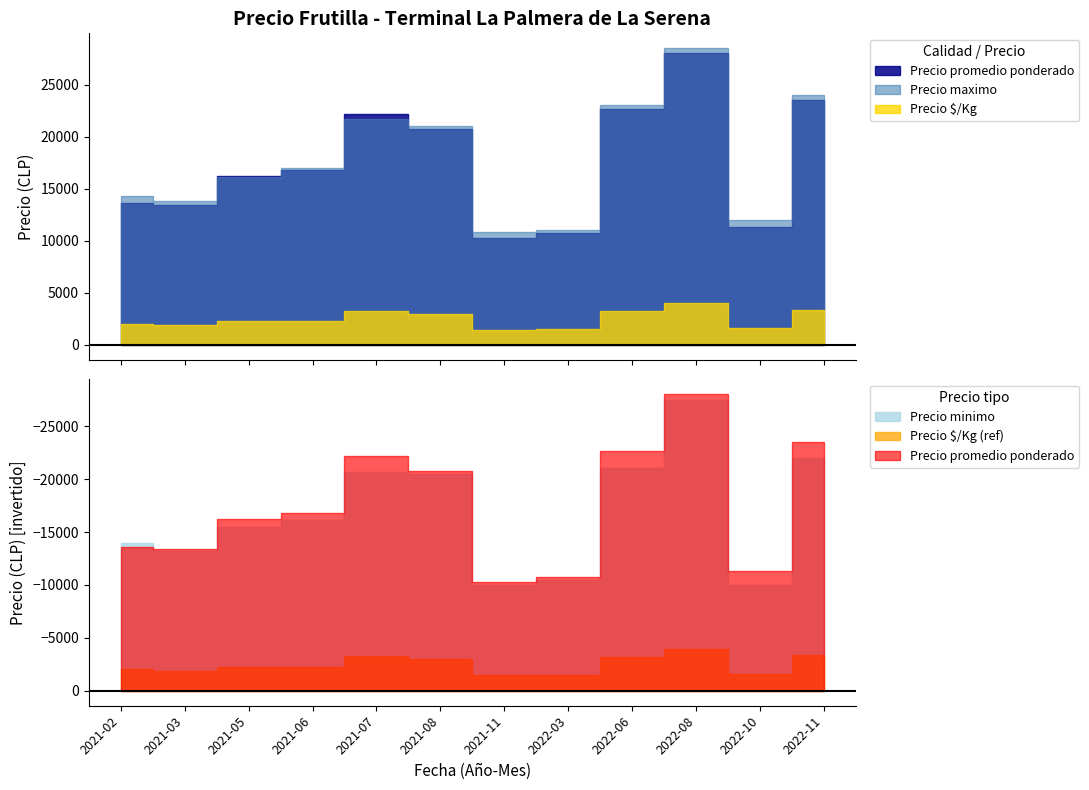

Is the value of Precio maximo at 2021-05 greater than the value of Precio $/Kg at 2021-11?

Yes